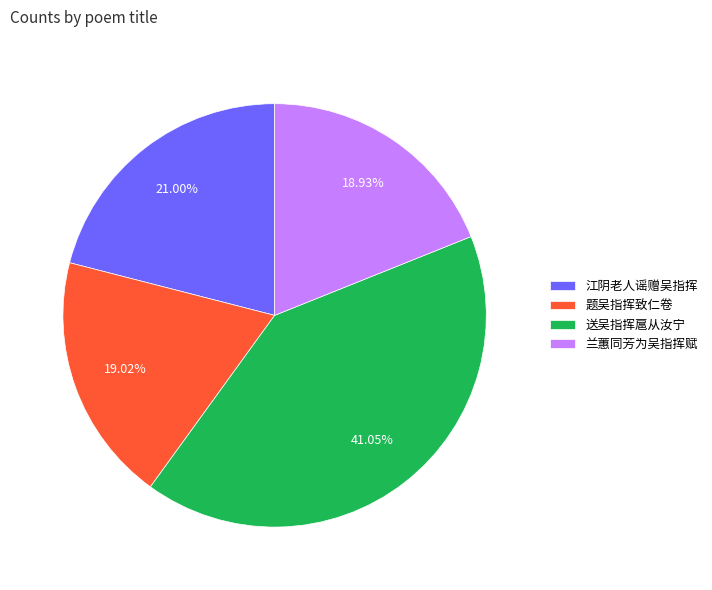

Is 题吴指挥致仁卷 the majority of the pie?

No